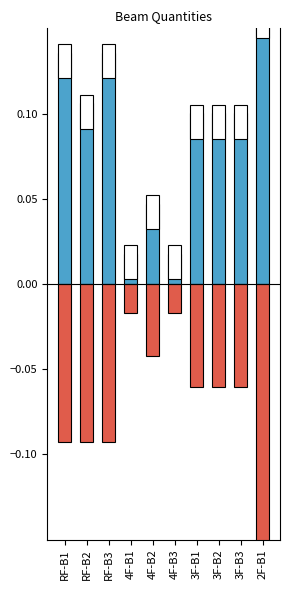

Reading left to right, transcribe all the data shown in this chart.

主筋量: 0.1	0.1	0.1	0.0	0.0	0.0	0.1	0.1	0.1	0.2
箍筋量: -0.1	-0.1	-0.1	-0.0	-0.0	-0.0	-0.1	-0.1	-0.1	-0.2